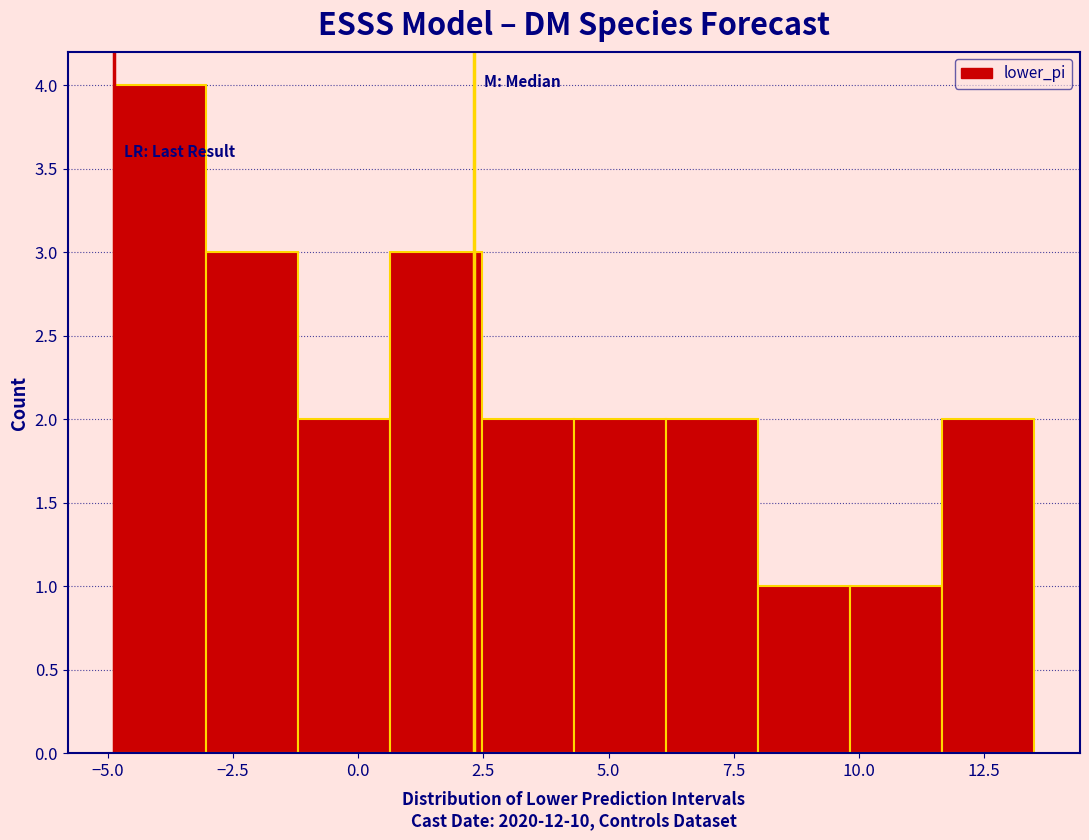

Around what value on the x-axis is the tallest bar? Give the approximate position of its centre, as read against the axis.

-4.0